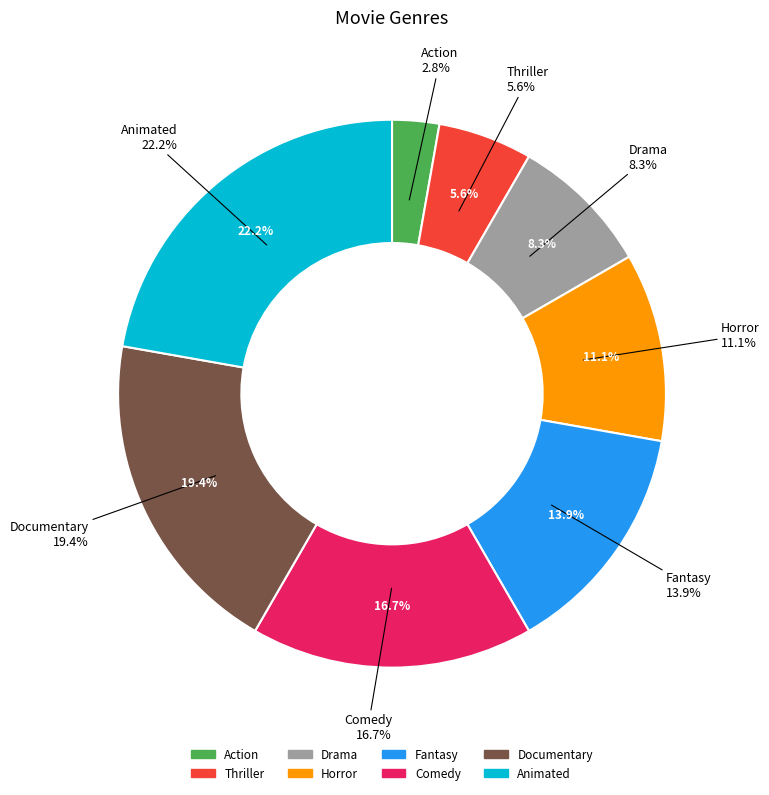

To the nearest percent, what is the difference between the Drama and Animated slice percentages?

14%